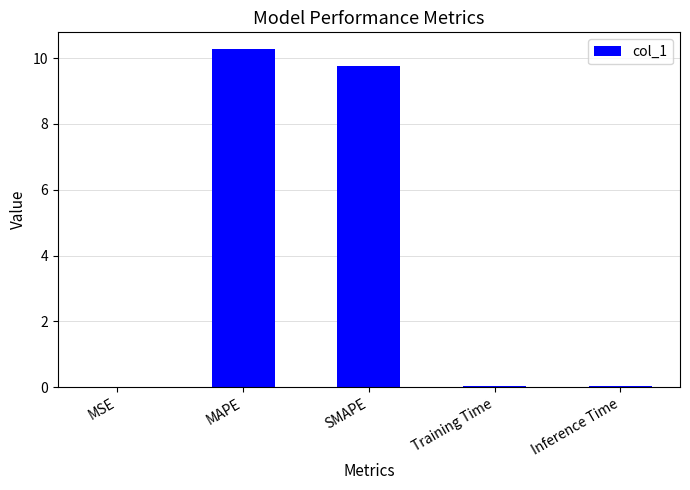

Between MAPE and Training Time, which is larger?

MAPE